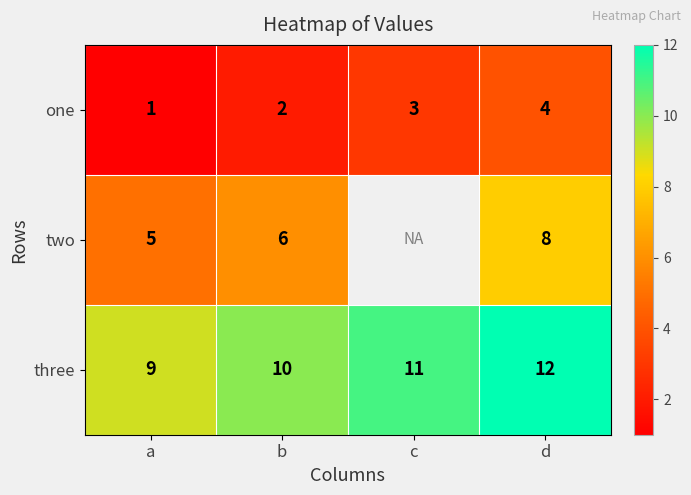

What is the sum of all three values?

42